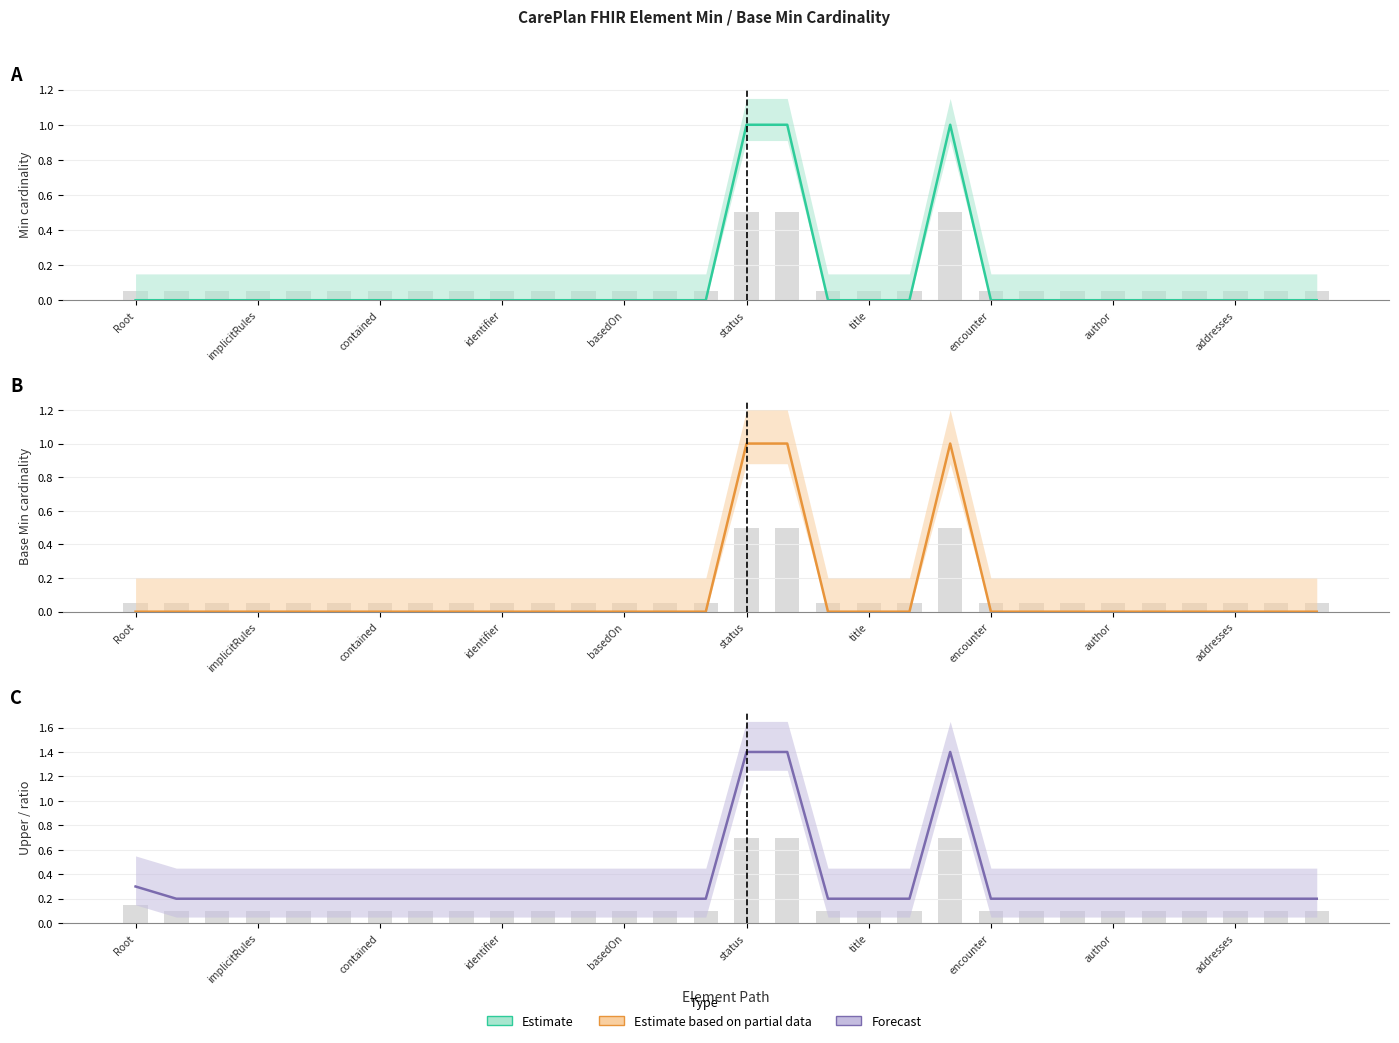

What is the average value of the Estimate (Min) series?

0.1